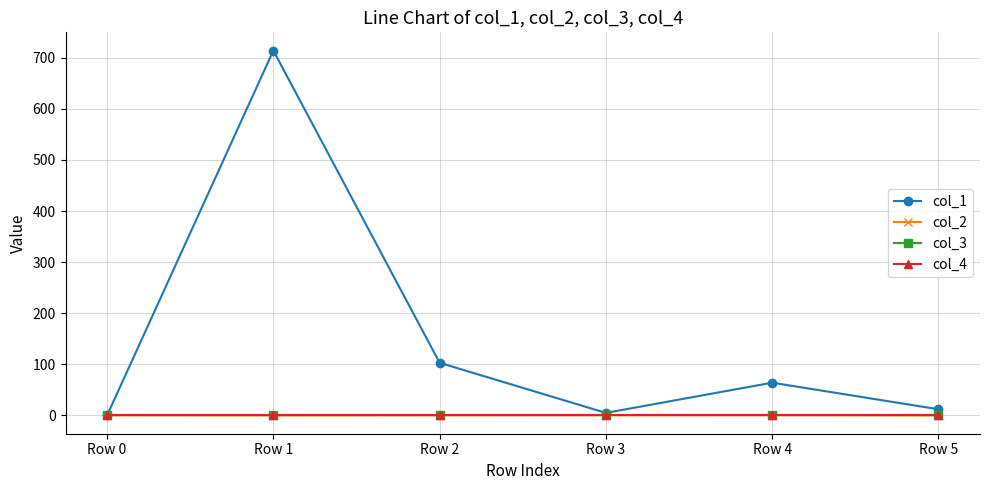

Does the chart have visible grid lines?

Yes